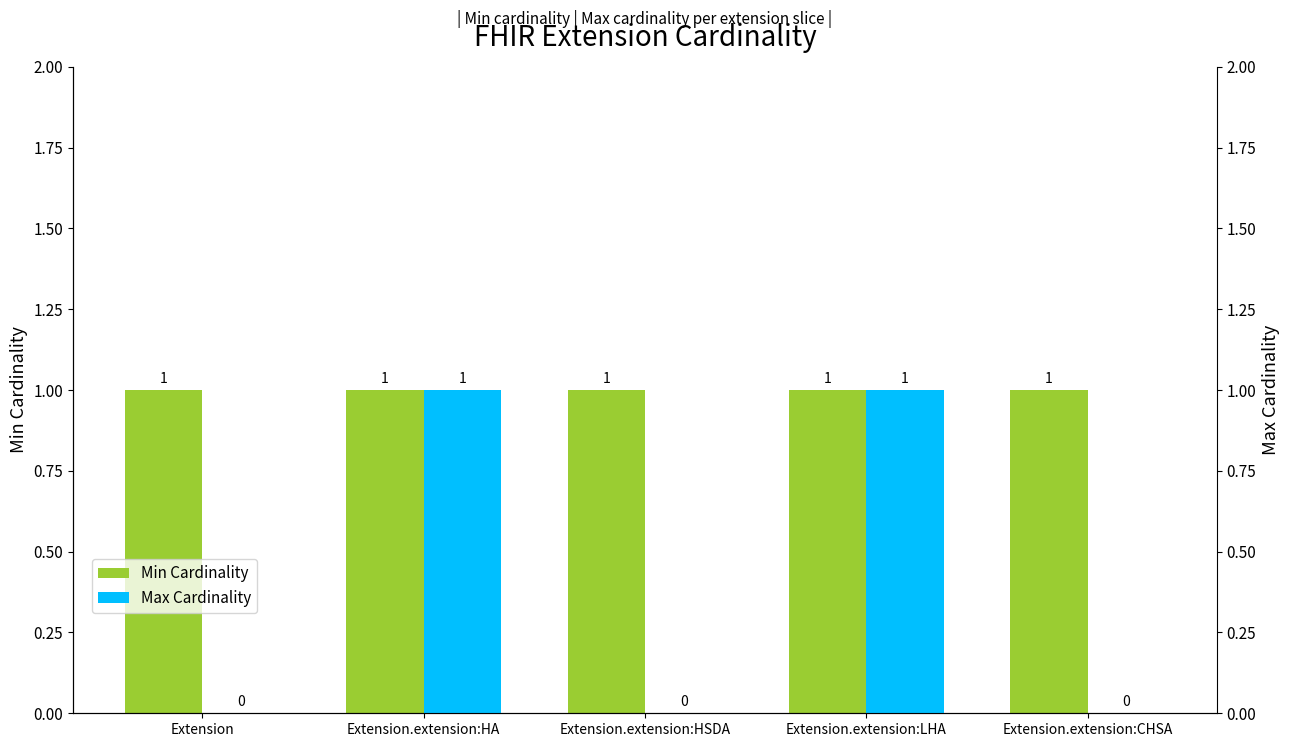

Rank the series by their maximum value, from lowest to highest.

Min Cardinality, Max Cardinality